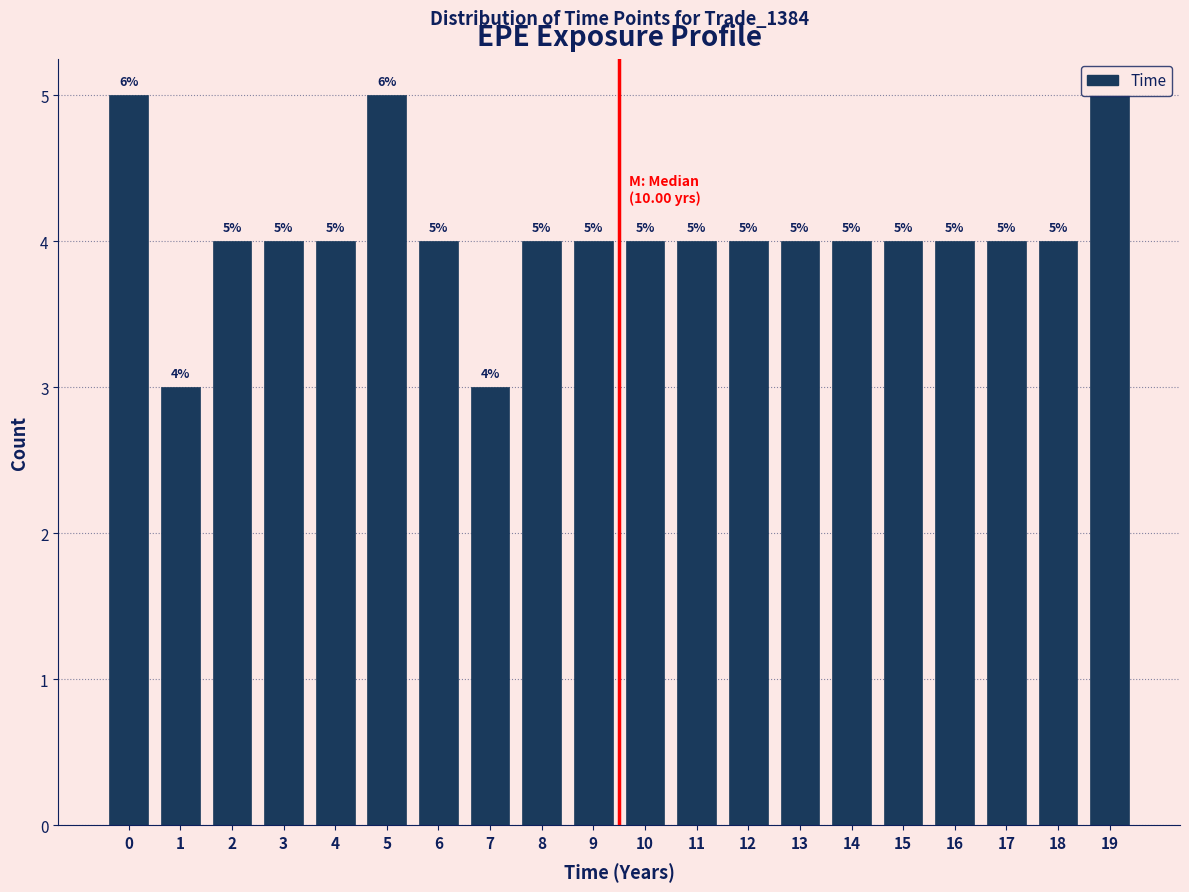

What is the maximum value shown in the chart?

5